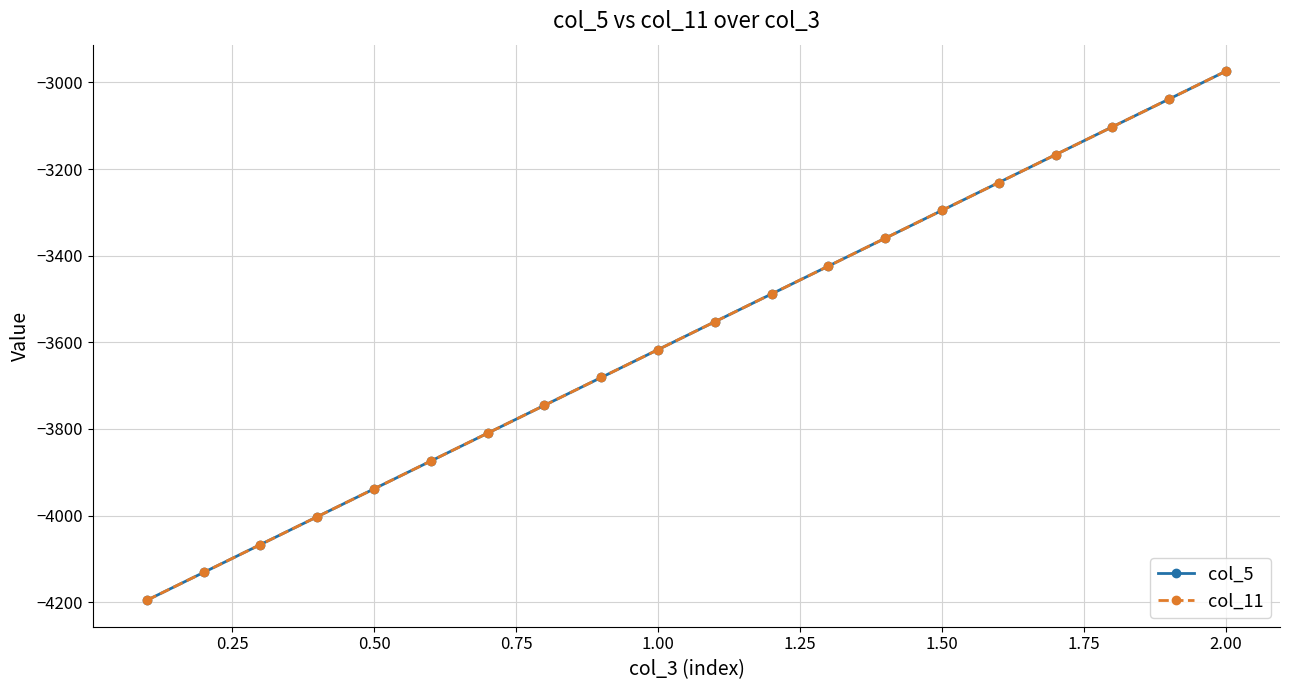

True or false: col_11 has more than 0 interior local peaks.

False